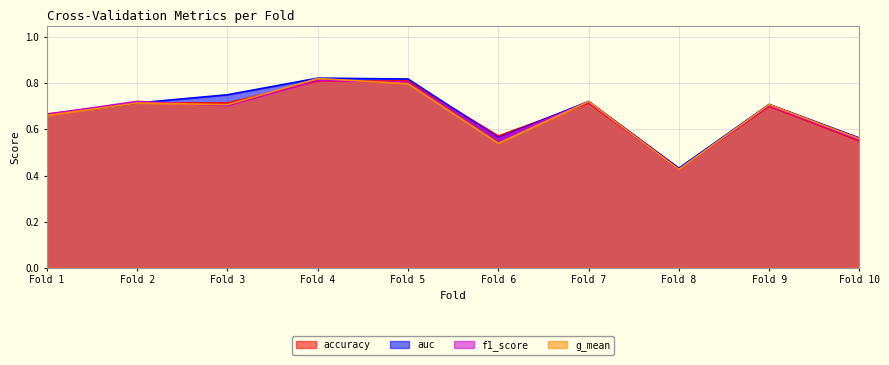

Between Fold 6 and Fold 8, which series saw the biggest shift?

accuracy